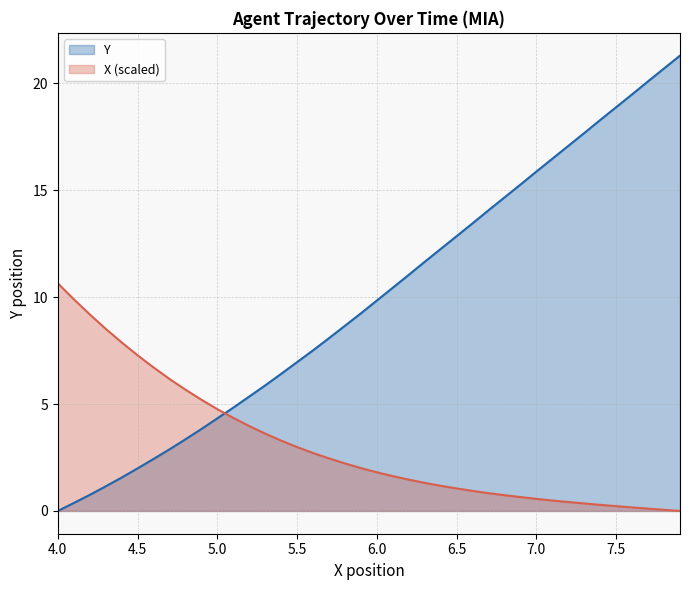

At which label does X first exceed 2?

4.0